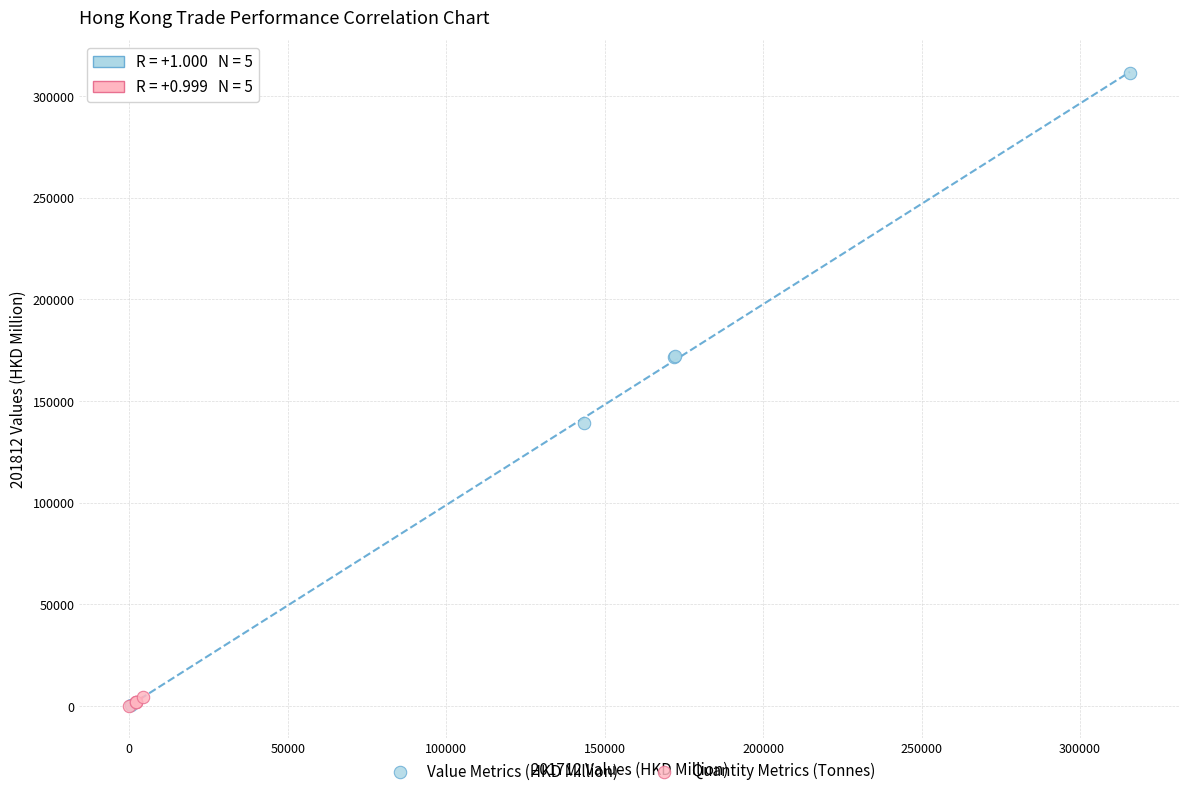

Which series reaches the maximum Y coordinate?

Value Metrics (HKD Million)